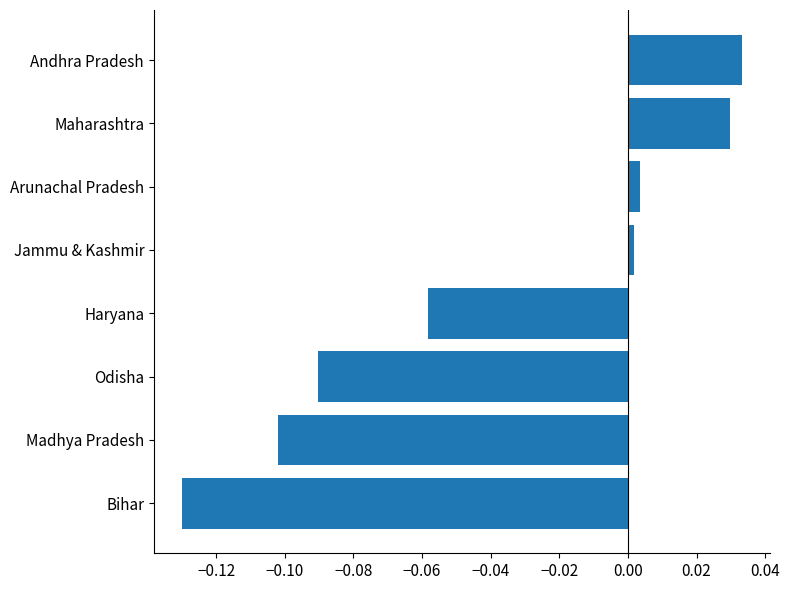

At which category does the chart reach its minimum across all series?

Bihar